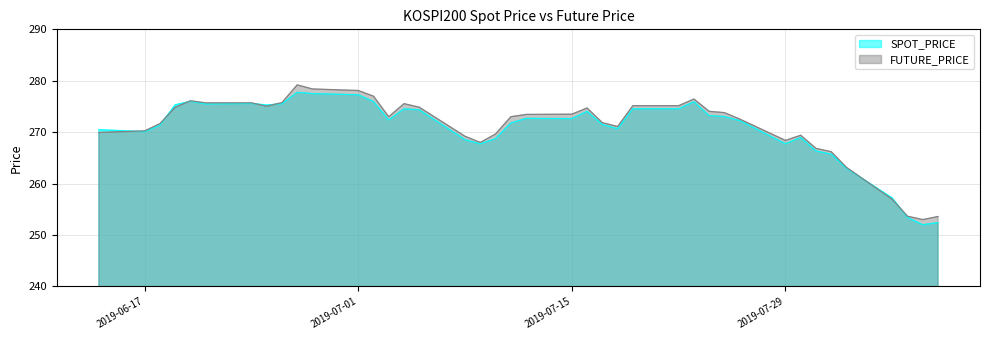

Does the chart have visible grid lines?

Yes